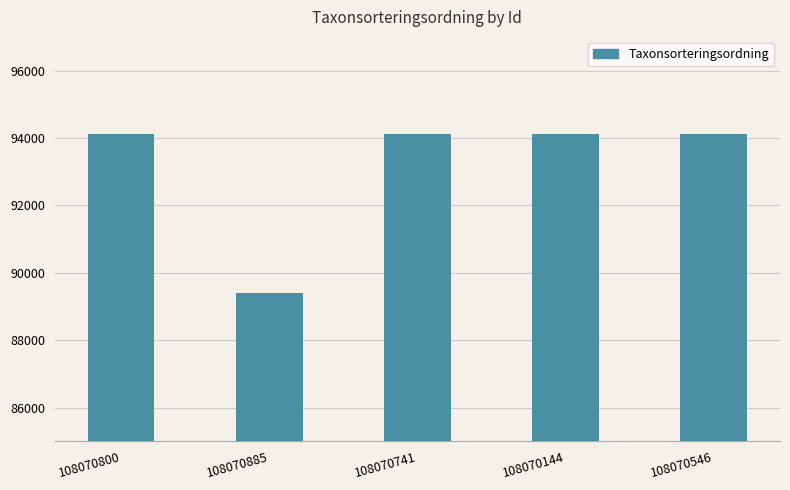

What is the sum of the values at 108070885 and 108070741?

183513